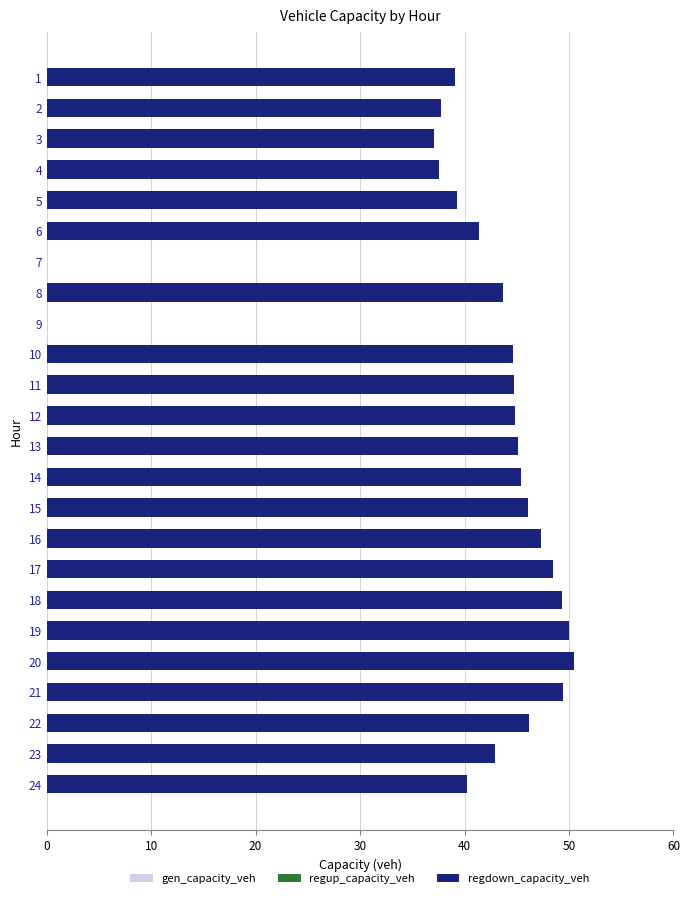

What is the greatest value displayed?

50.5